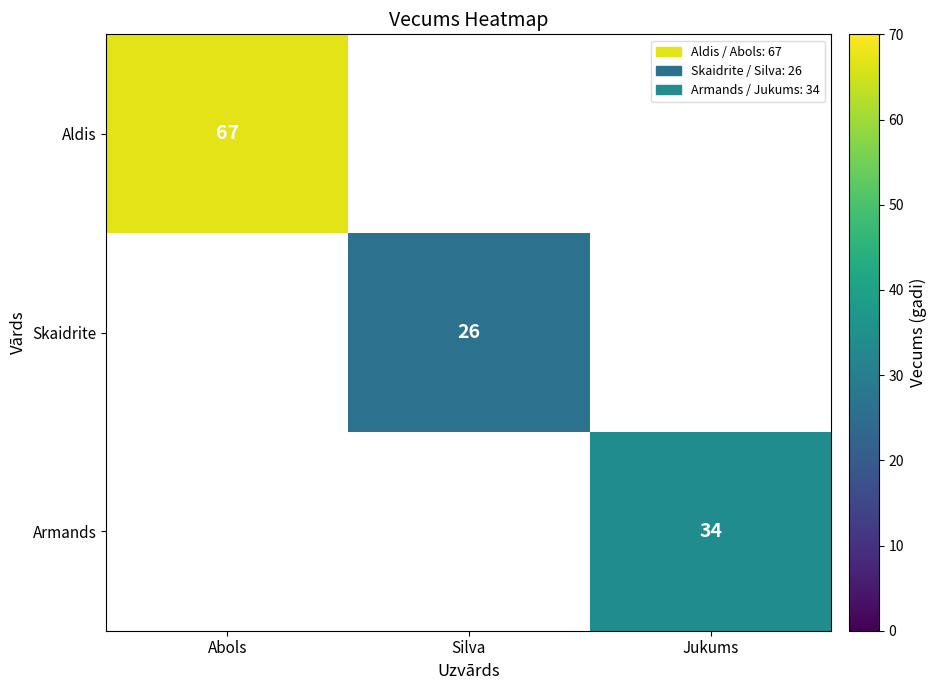

Is it true that Armands equals 34 at Jukums?

True